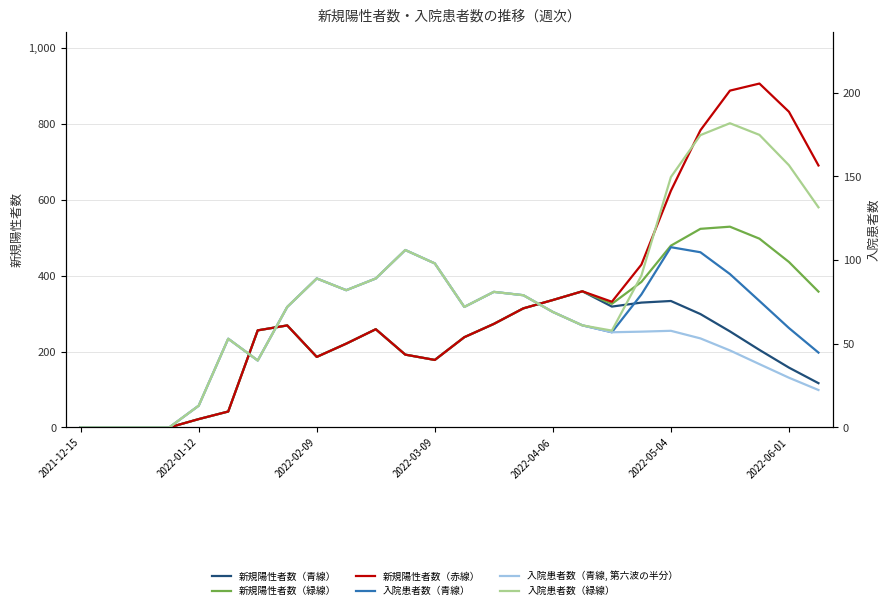

At which label does 新規陽性者数（赤線） reach its peak?

23